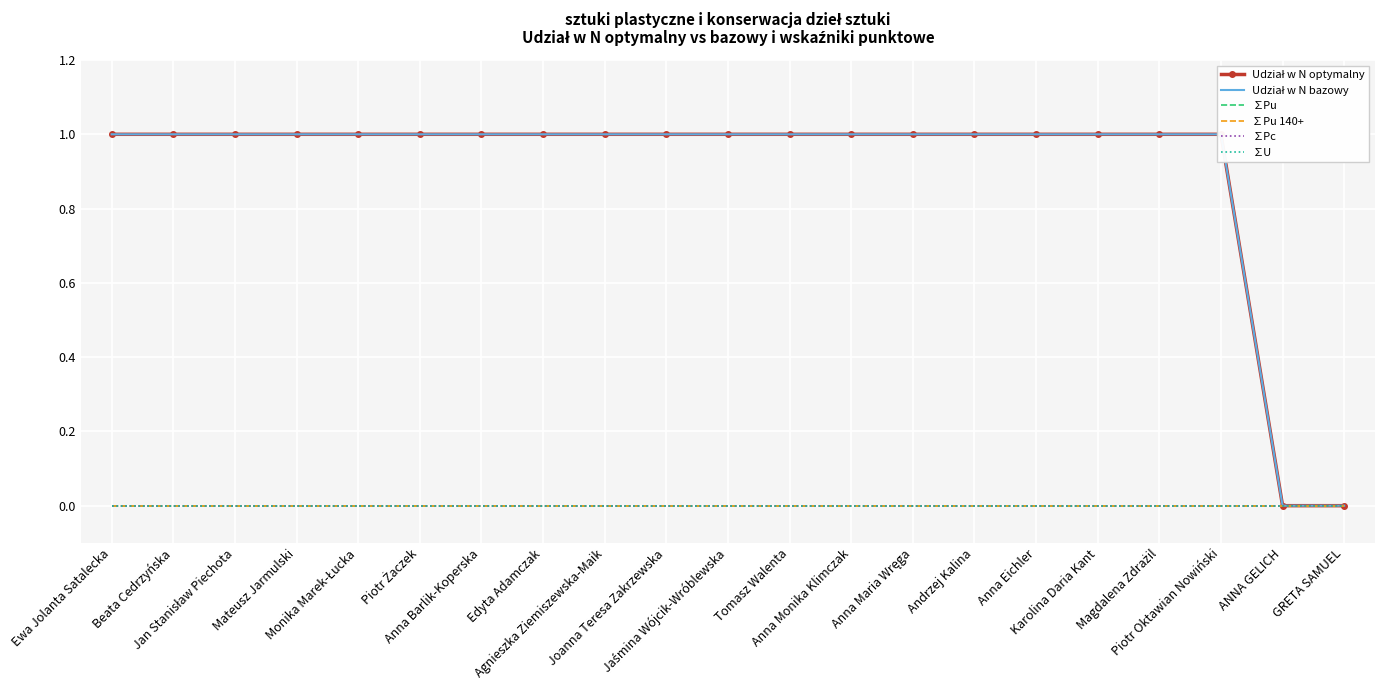

Which series has the widest spread of values?

Udział w N optymalny